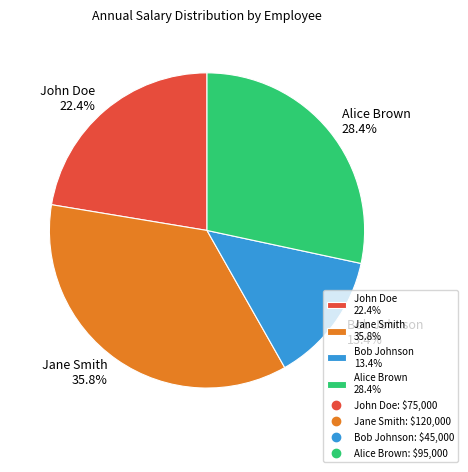

To the nearest percent, what is the average slice percentage?

25%